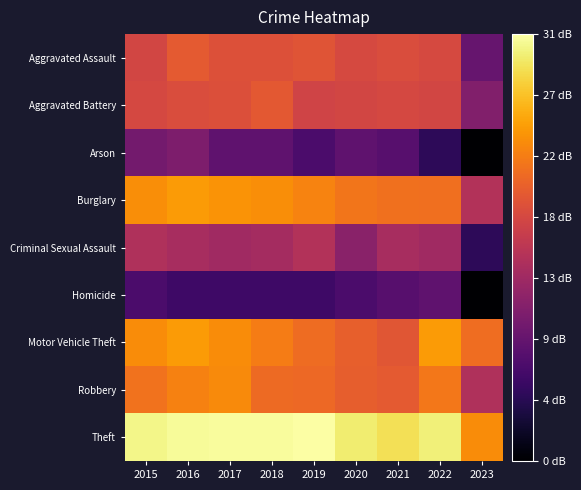

How many series are shown in this chart?

9